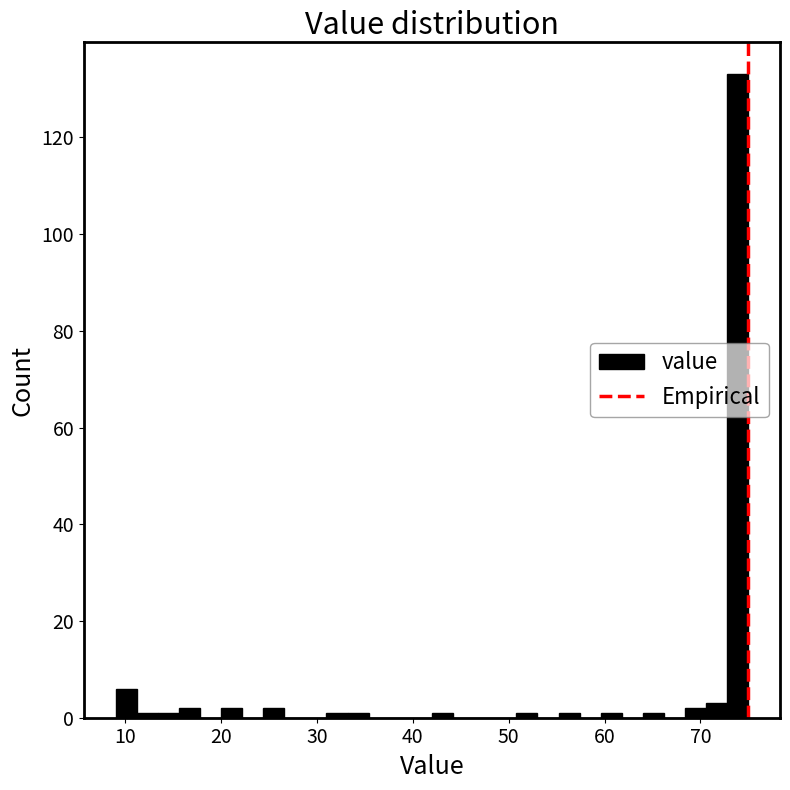

Read against the x-axis, roughly where is the centre of the tallest bar?

74